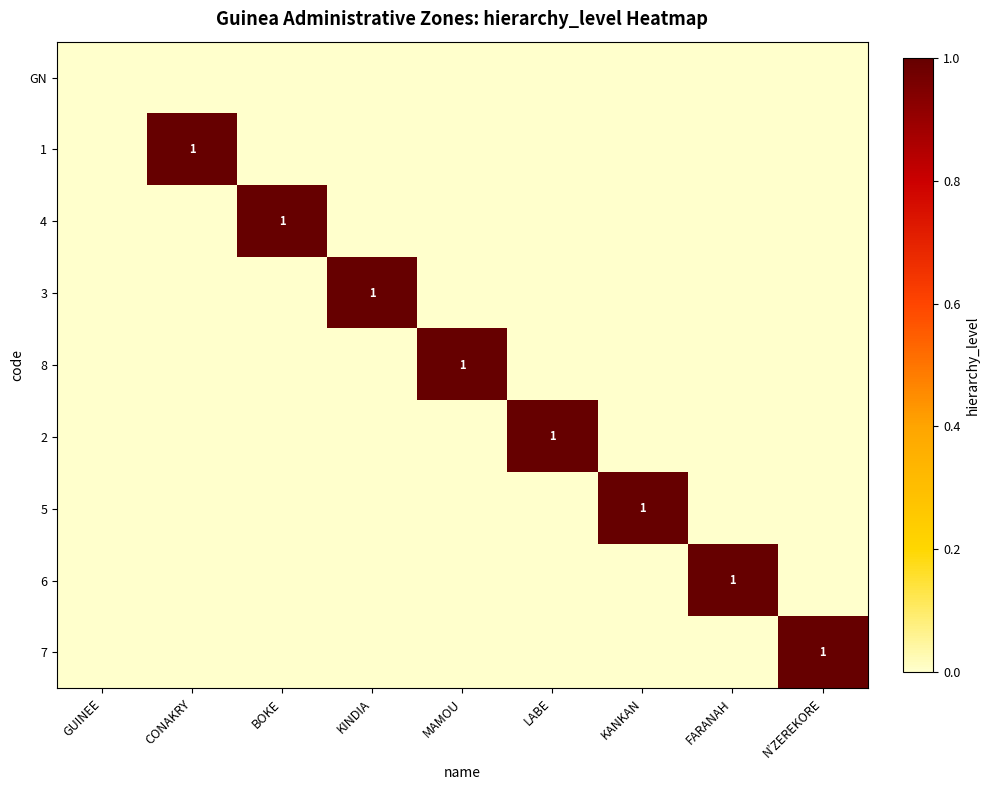

How many distinct data groups are displayed?

9